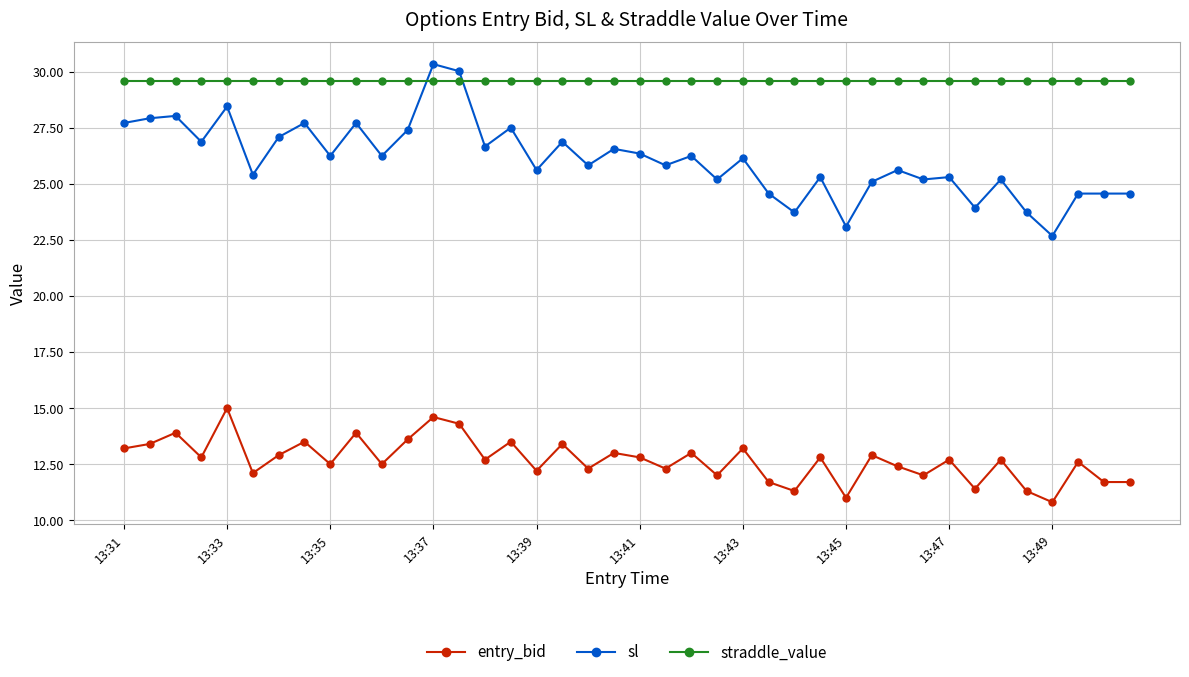

Rank the series by their average value, from highest to lowest.

straddle_value, sl, entry_bid